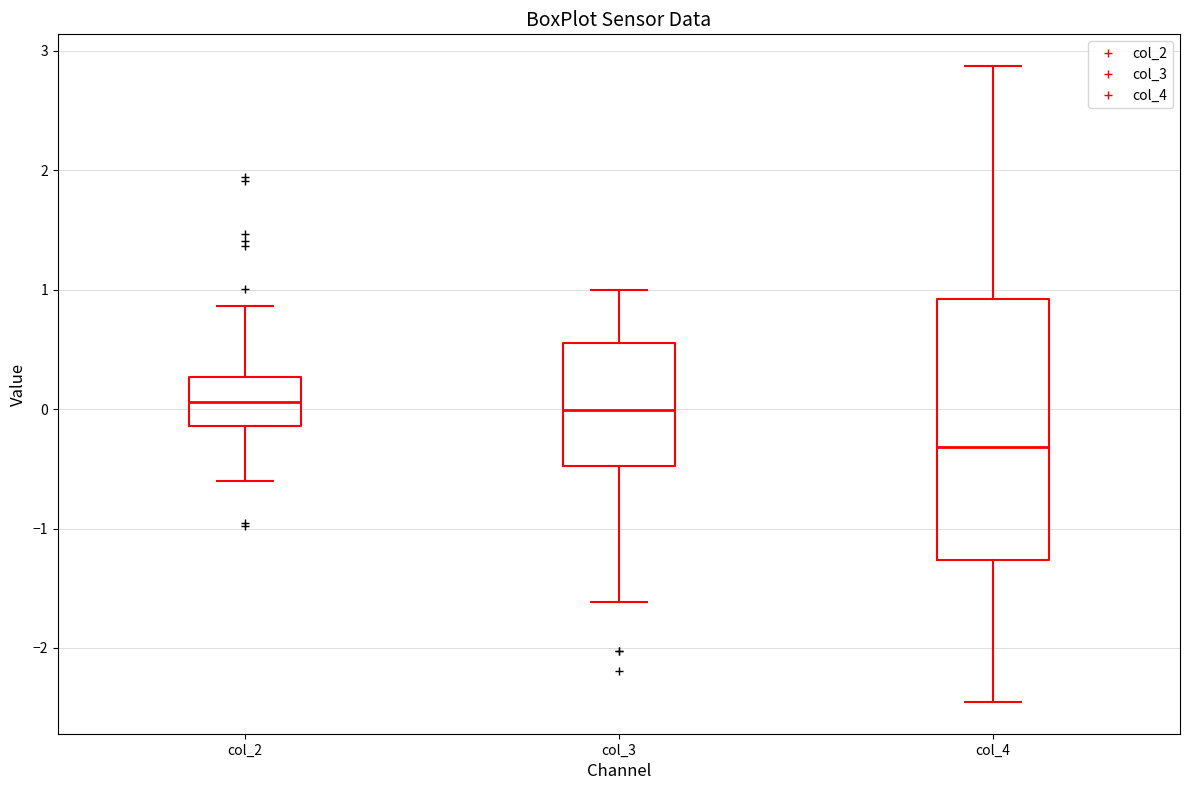

Reading left to right, transcribe this box plot: for each box, give where its median line is, the range the box spans, and where its two whiskers end, as read against the y-axis. The values are not printed on the chart, so give them approximately, as read against the axis.

col_2: median 0.1, box -0.1 to 0.3, whiskers -0.6 to 0.9
col_3: median 0.0, box -0.5 to 0.6, whiskers -1.6 to 1.0
col_4: median -0.3, box -1.3 to 0.9, whiskers -2.5 to 2.9